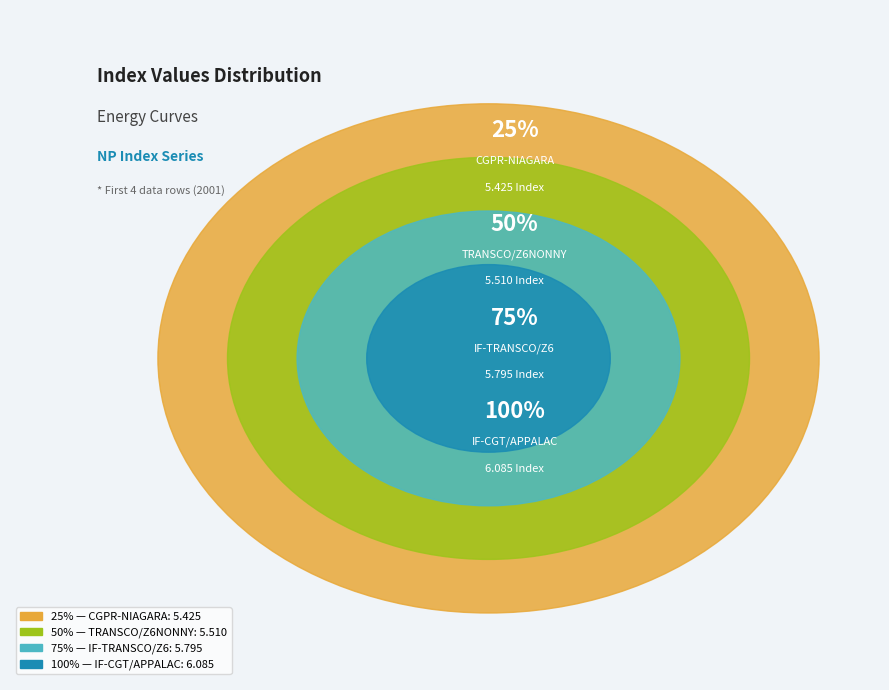

How many slices are in this pie chart?

4